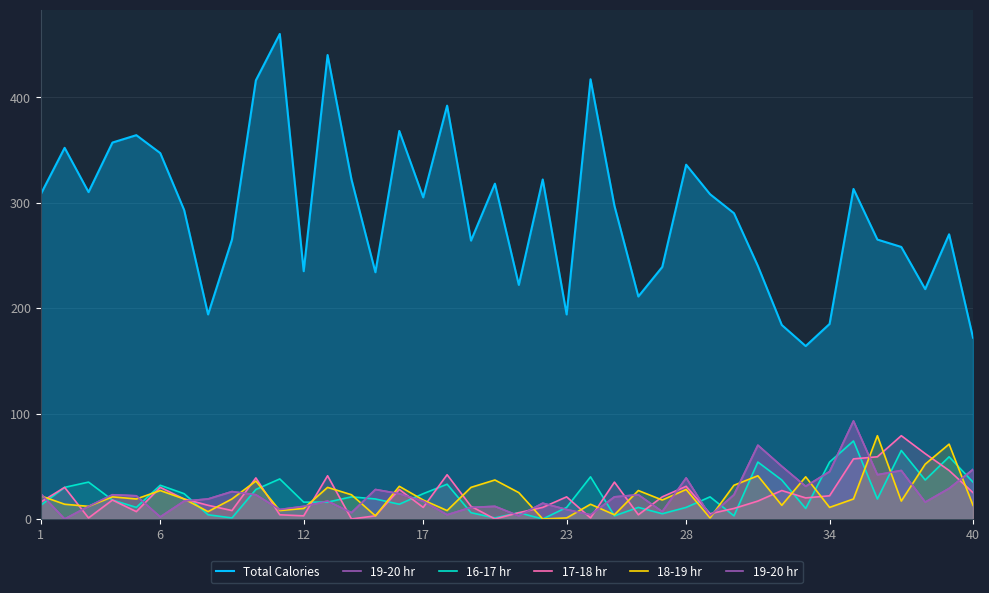

How many interior local peaks does the 19-20 hr series have?

11